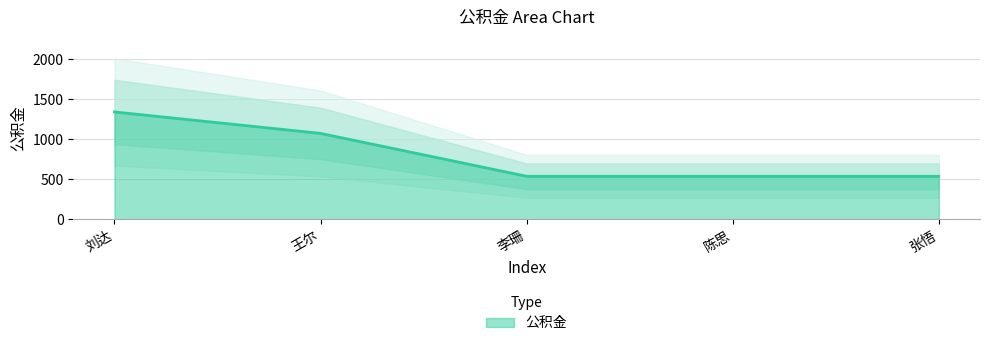

At which category does the chart reach its minimum across all series?

2